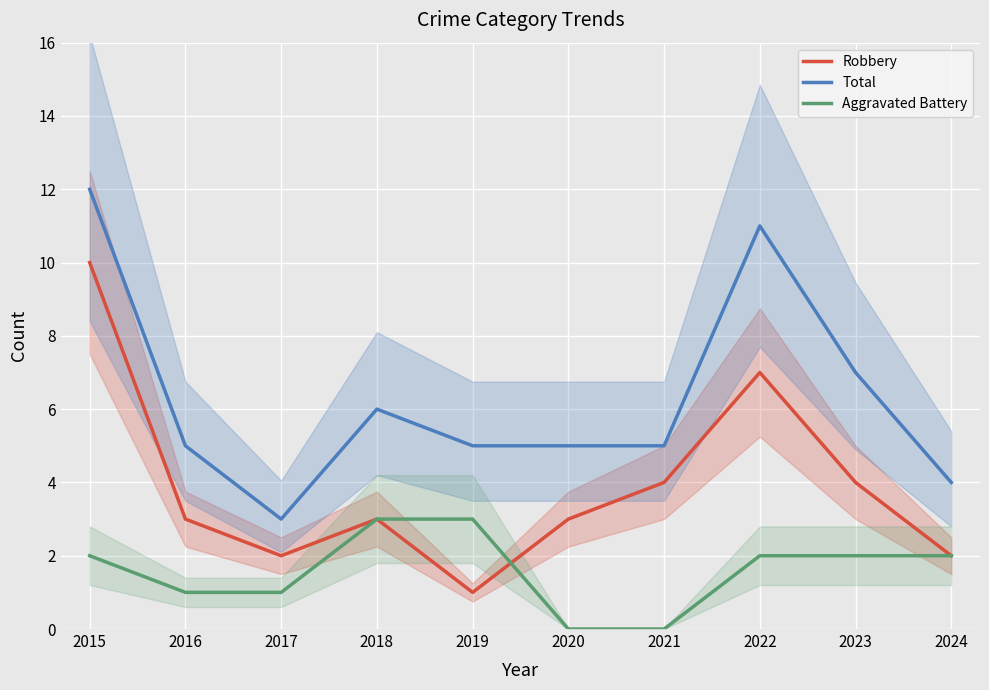

Which has a higher value, 2016 or 2021?

2021